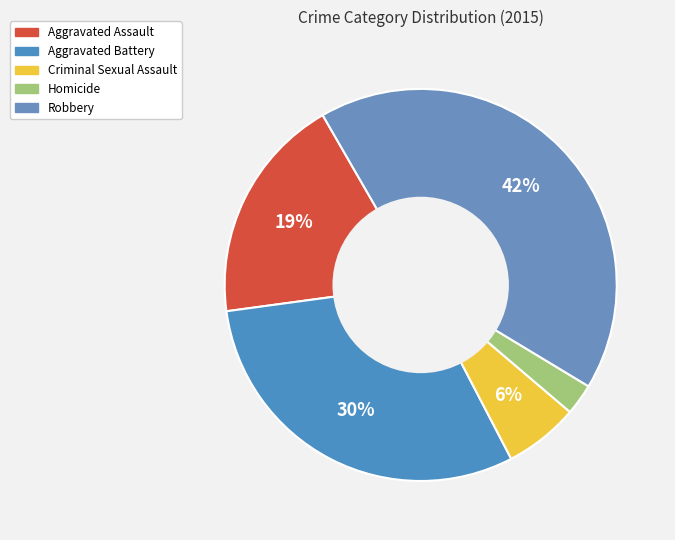

Does Robbery represent more than half of the total?

No